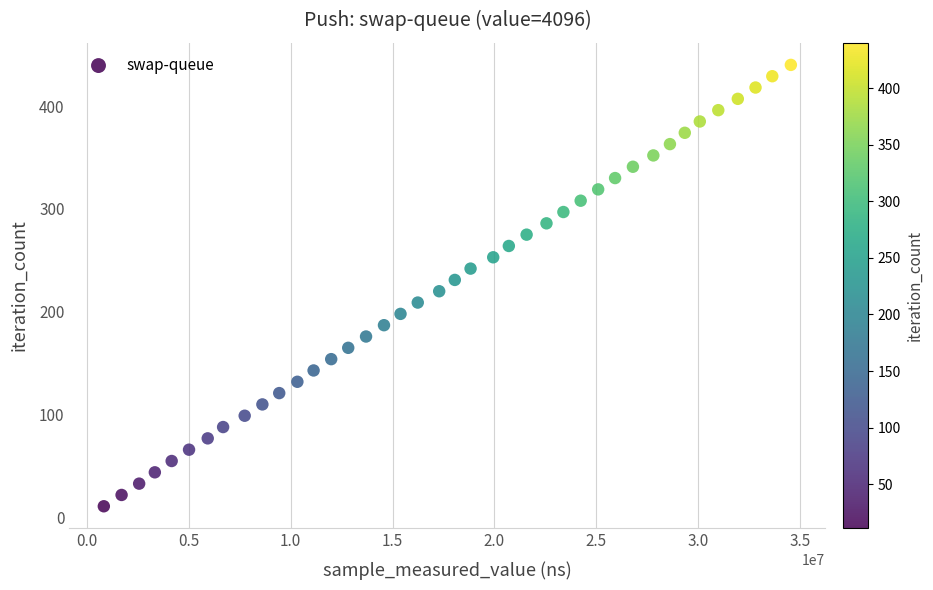

What is the range of X values (max minus min)?

33702587